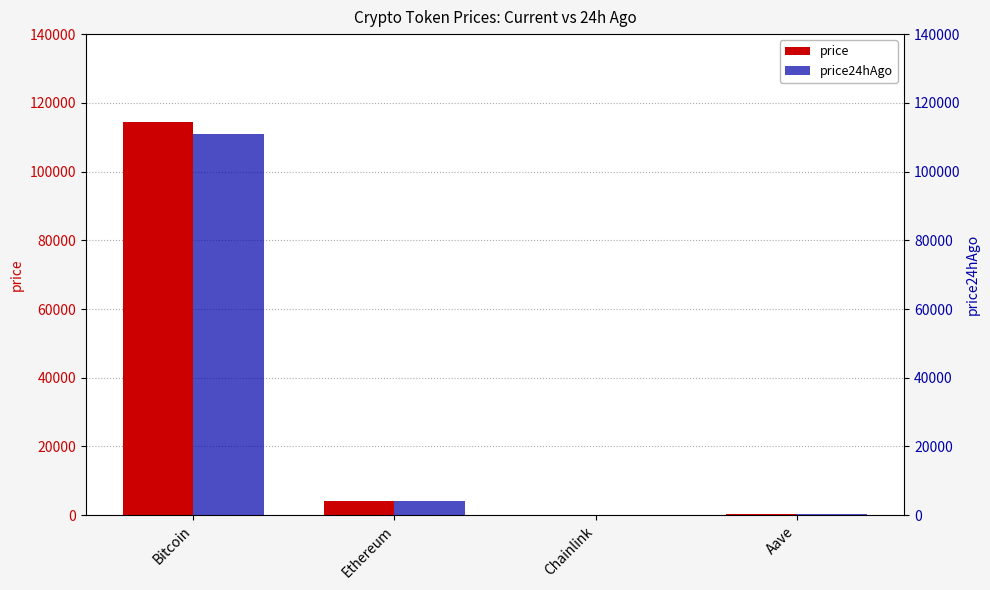

Does the chart contain stacked bars?

No